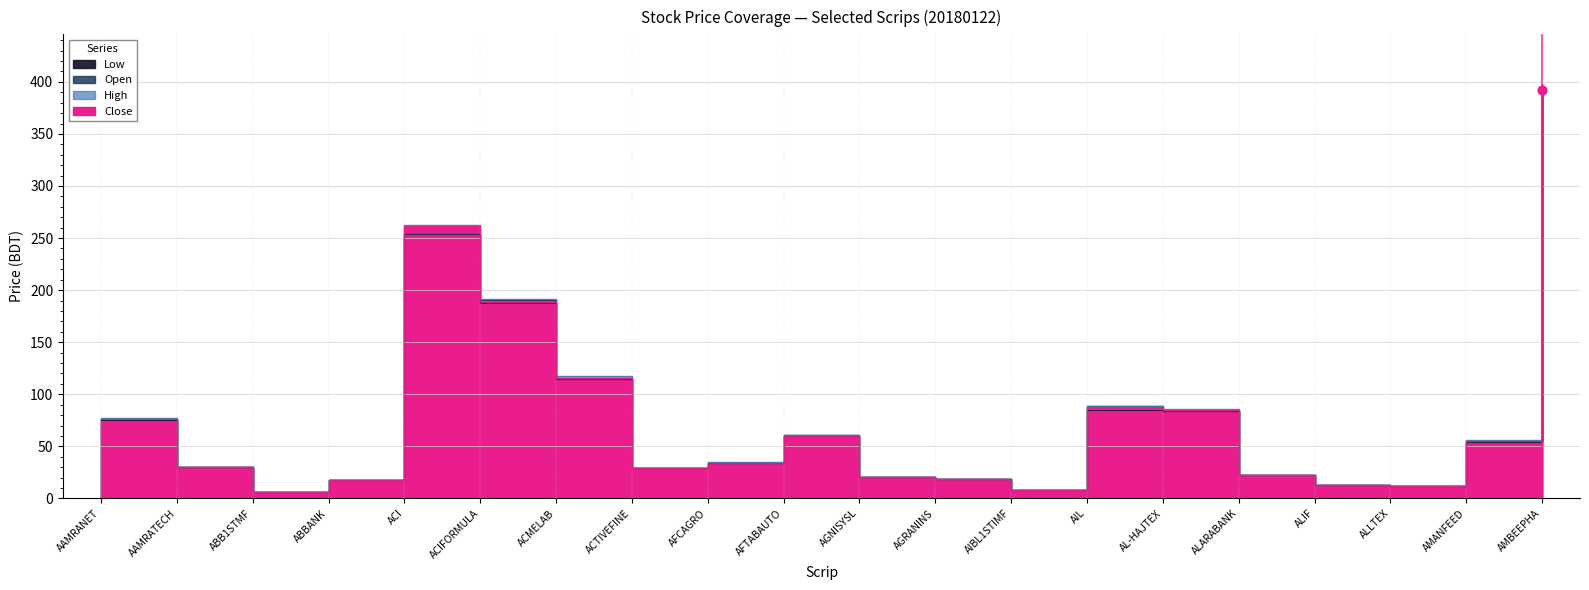

Which series has the largest total across all categories?

High